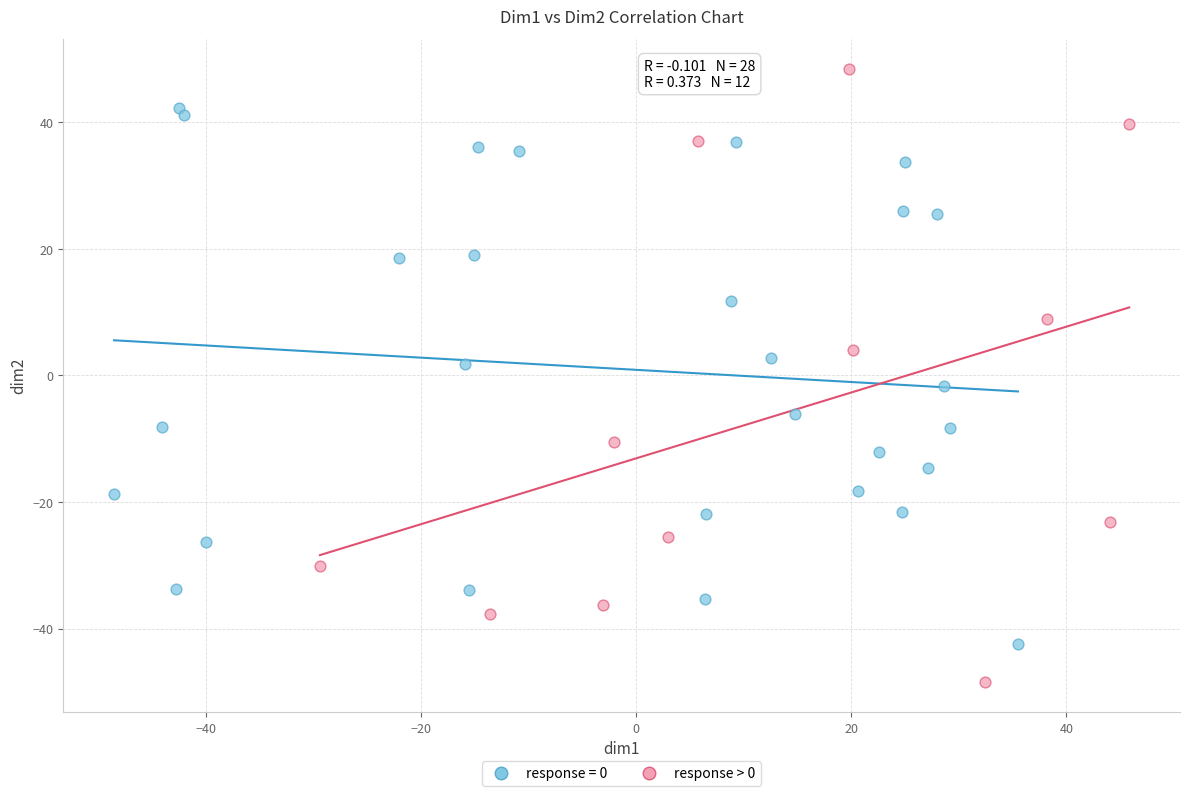

Which series has the widest spread of Y values?

response > 0